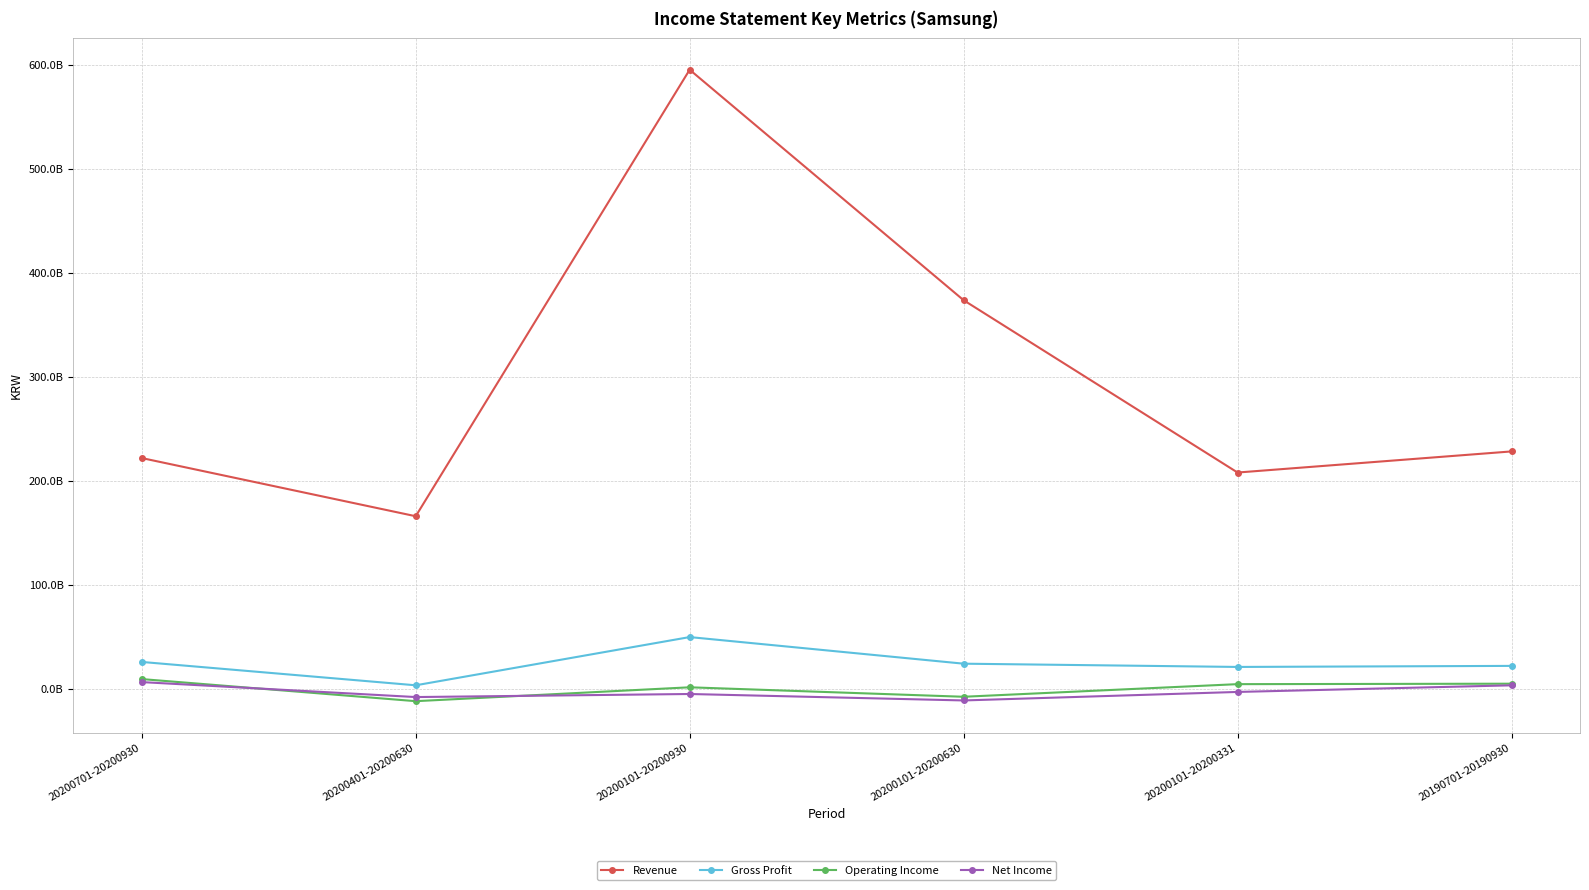

Is this an area chart (filled region under the line)?

No